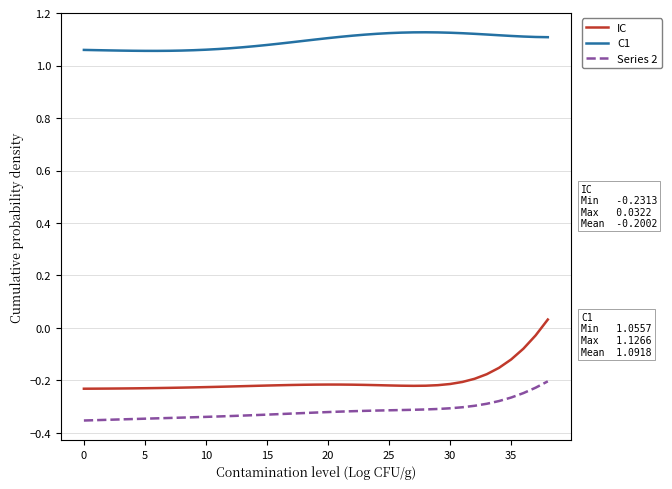

Which series has the widest spread of values?

IC